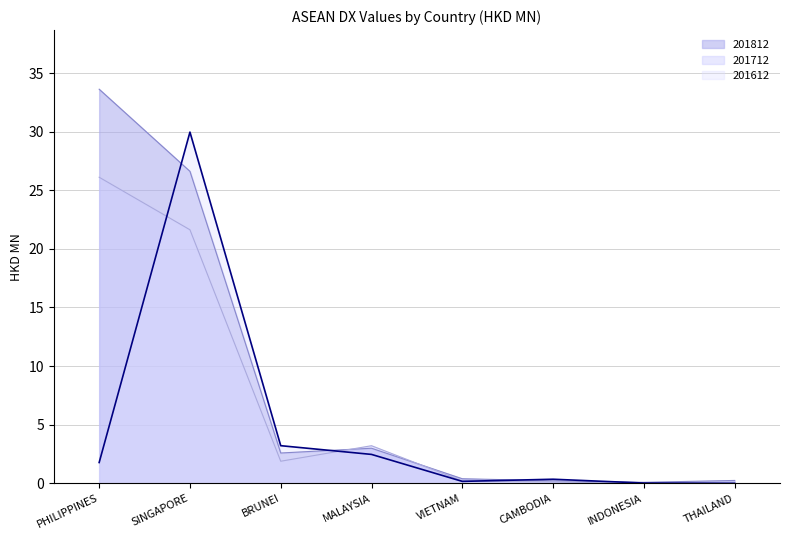

After their last crossing, which series has the higher values: 201812 or 201612?

201812